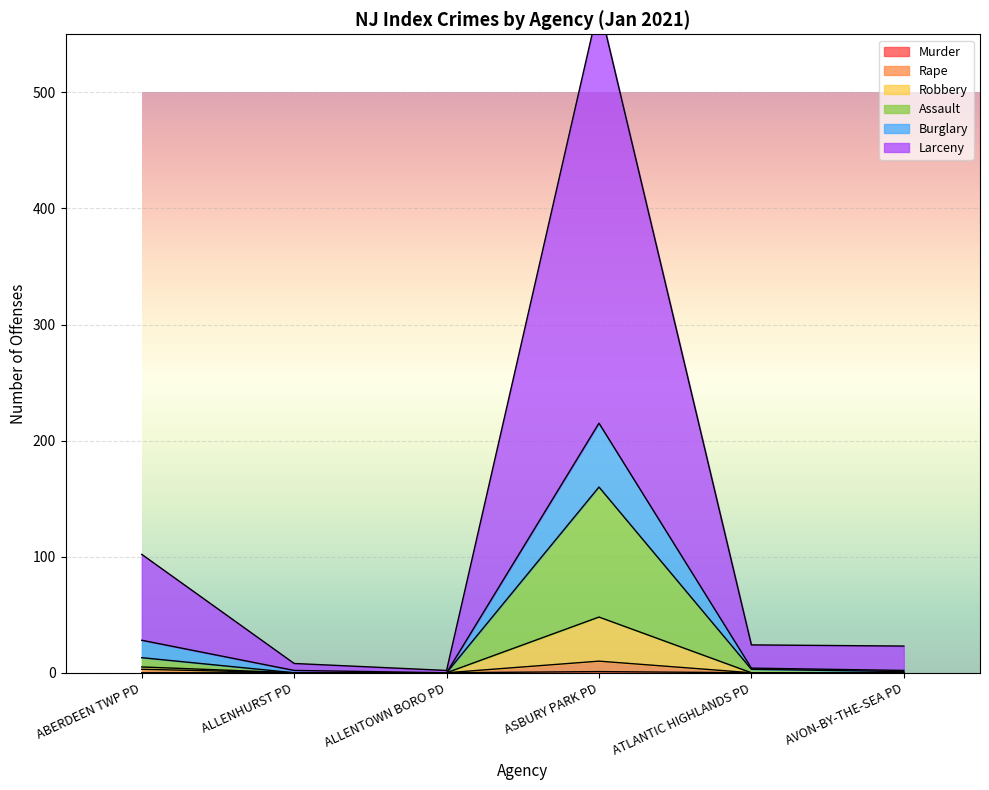

True or false: Murder and Burglary intersect in this chart.

False